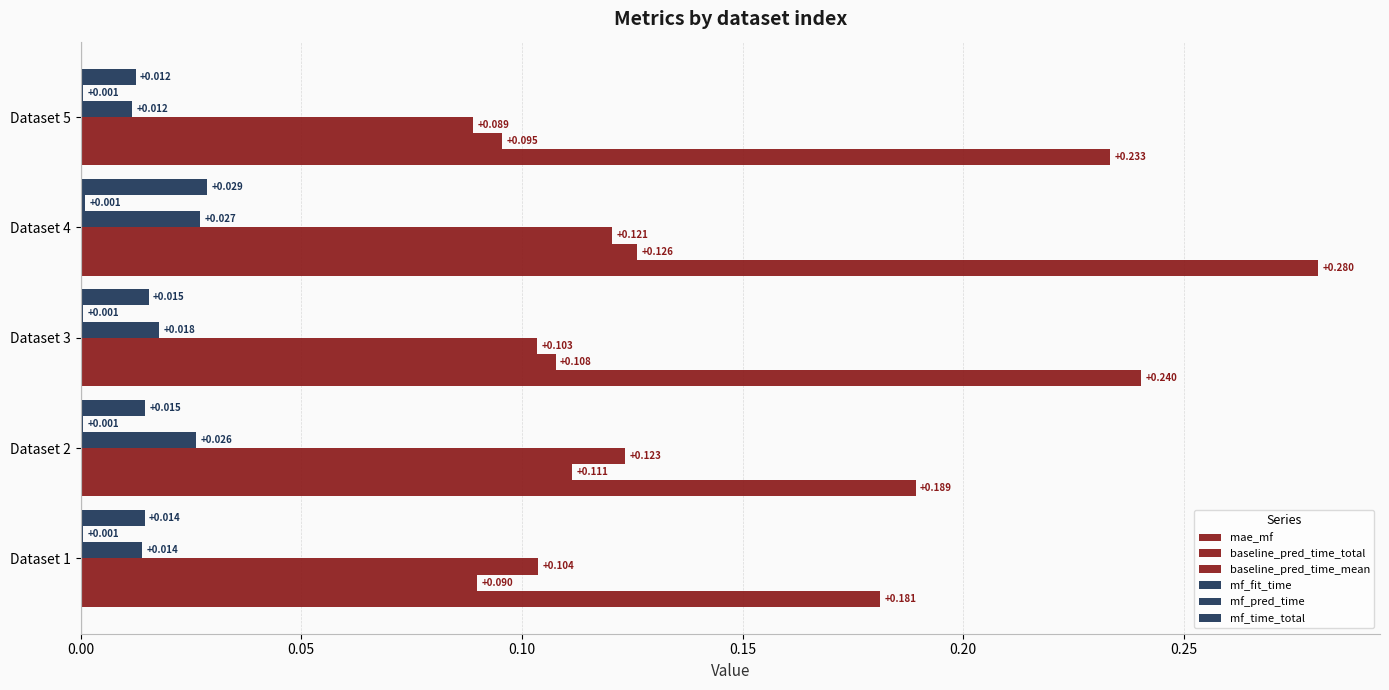

Count the number of data series in this chart.

6